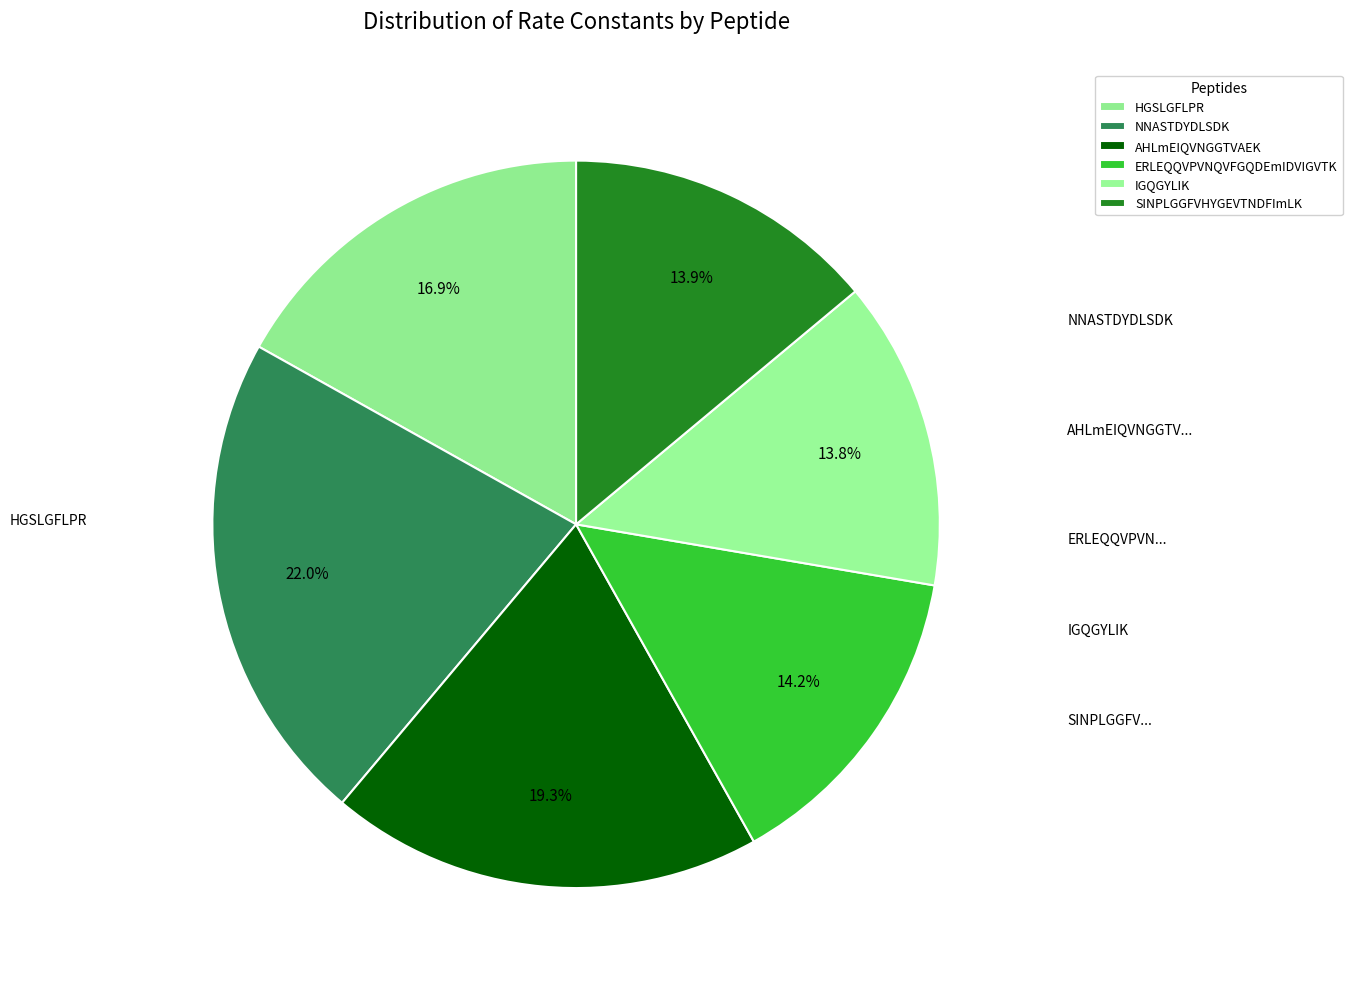

What percentage is the ERLEQQVPVNQVFGQDEmIDVIGVTK slice, to the nearest percent?

14%